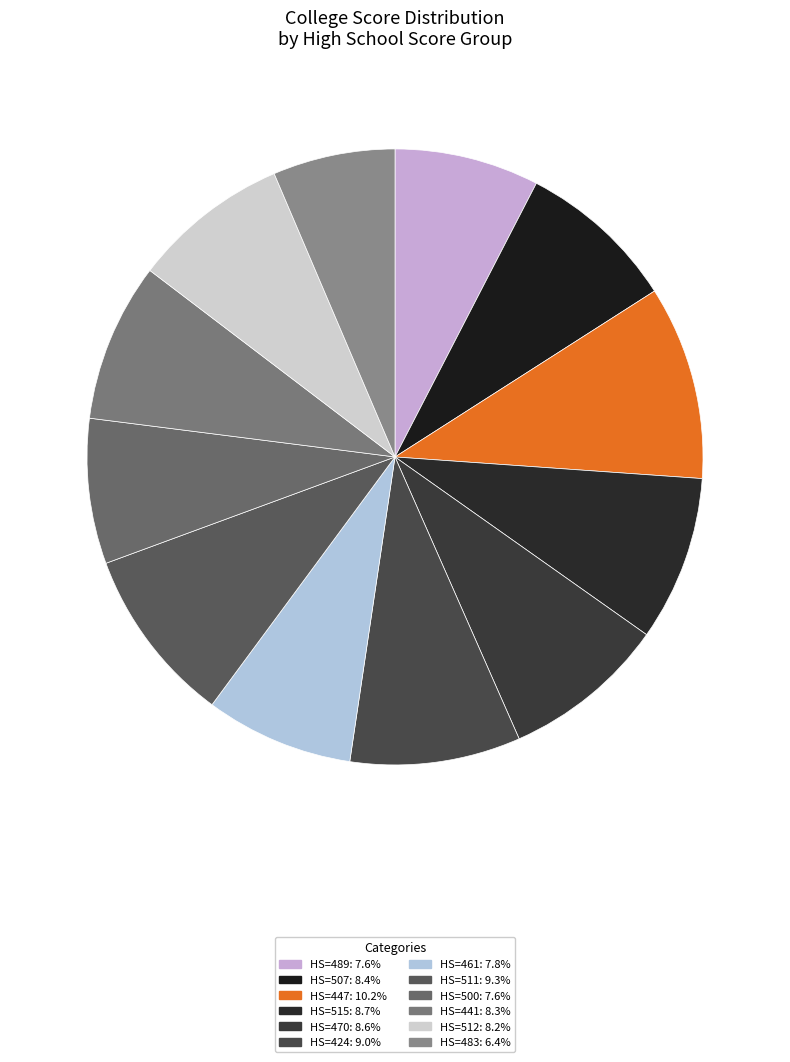

Which category has the biggest portion of the pie?

447